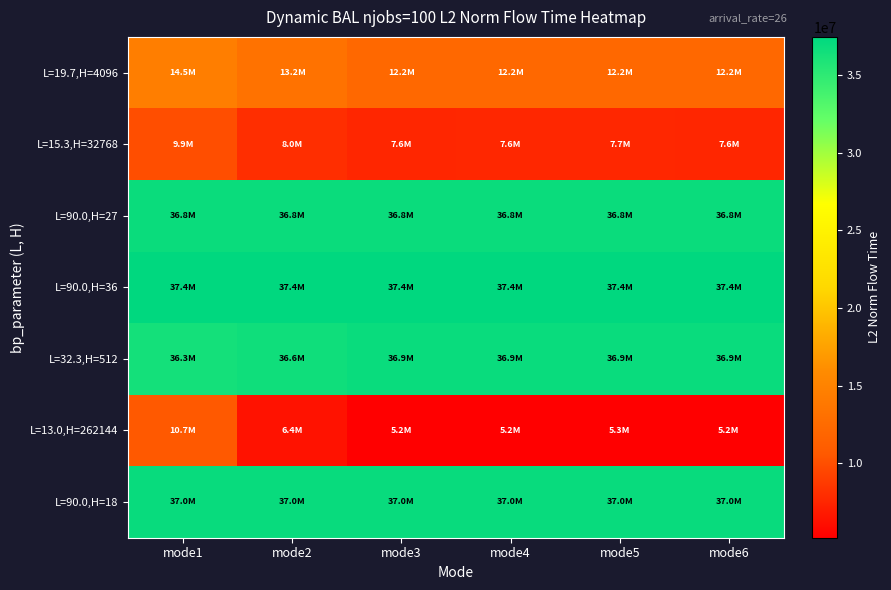

What is the total value across all series at mode1?

182686422.9